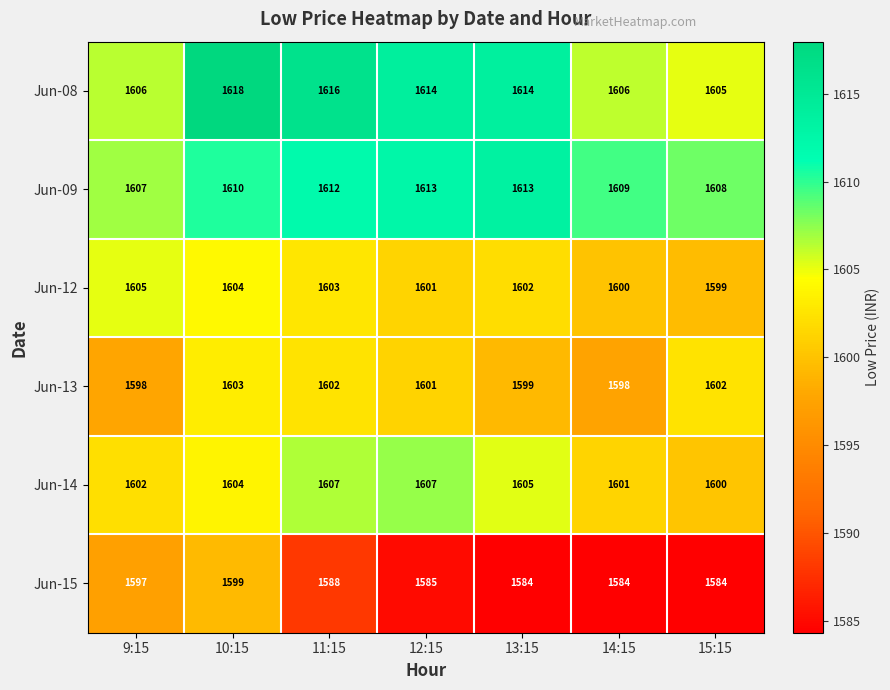

The Jun-09 series shows 1065 at 9:15. True or false?

False